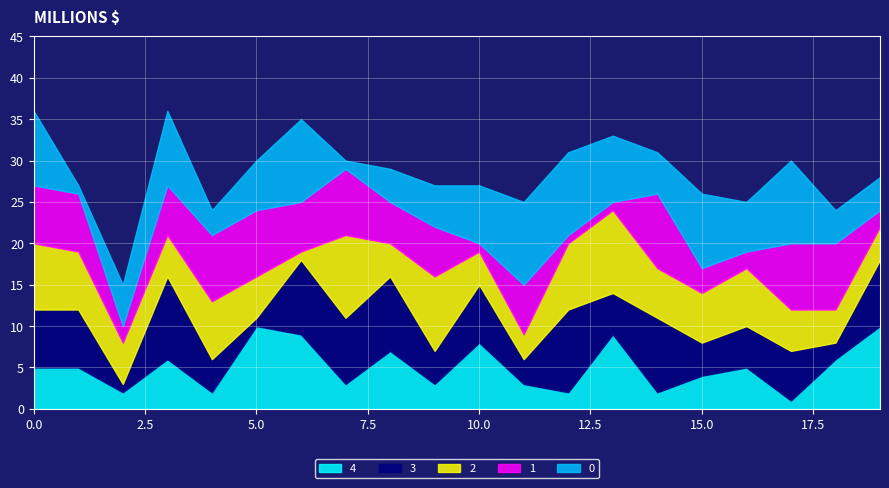

What are all the series names shown in the legend?

4, 3, 2, 1, 0